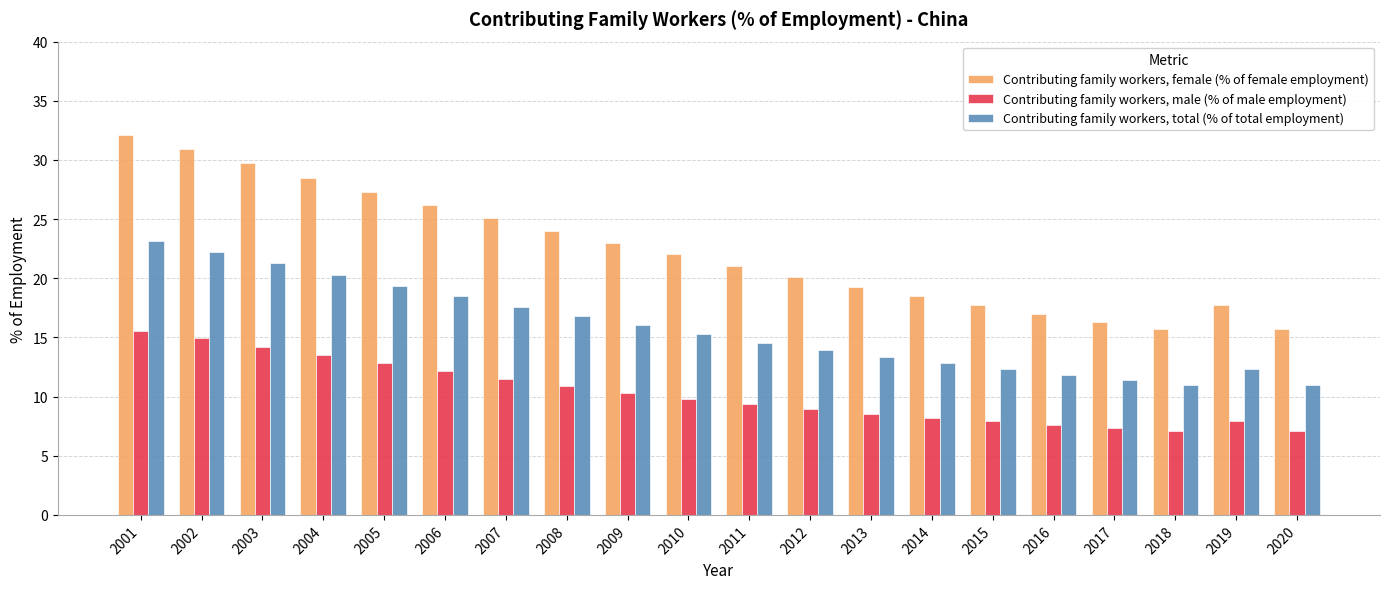

What is the maximum value shown in the chart?

32.1